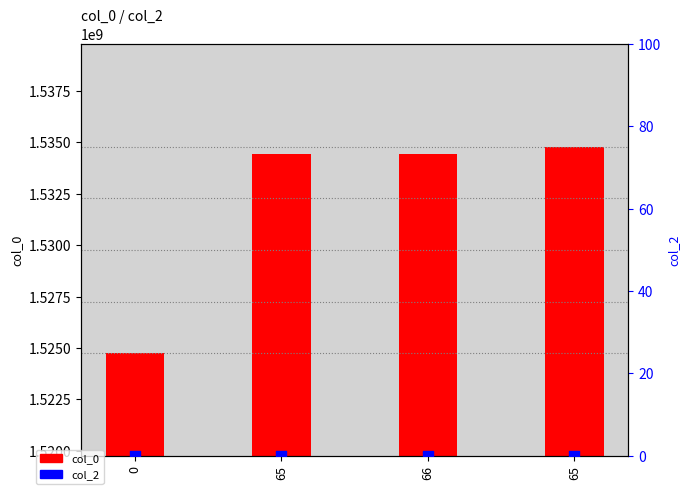

At which category is the sum across all series the highest?

65